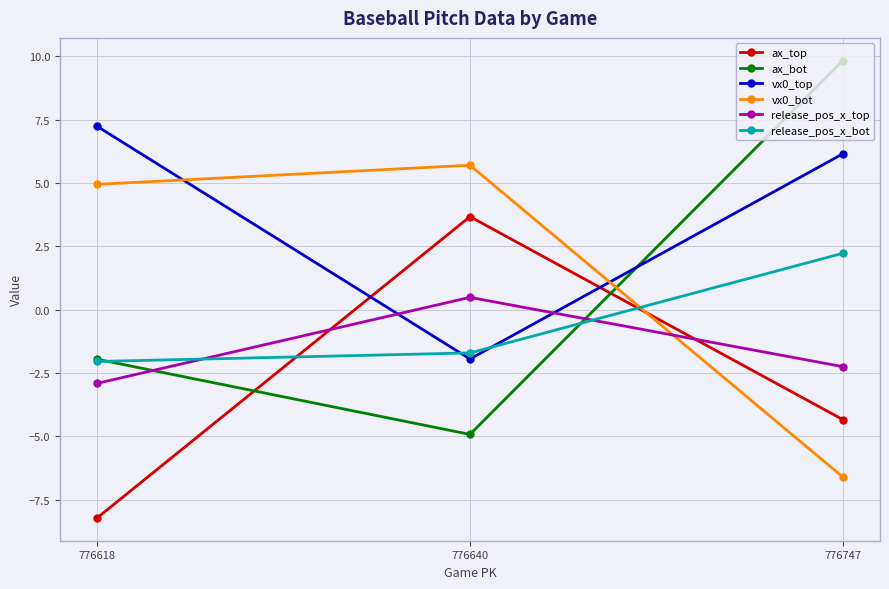

What are all the series names shown in the legend?

ax_top, ax_bot, vx0_top, vx0_bot, release_pos_x_top, release_pos_x_bot